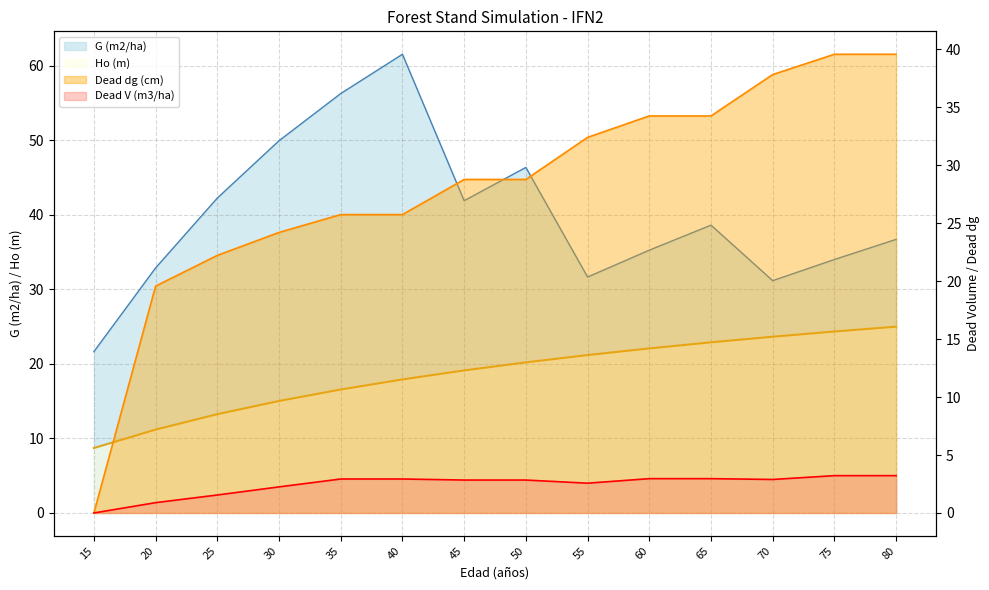

At 65, list the series in order from smallest to largest.

V_dead (m3/ha), Ho (m), dg_dead (cm), G (m2/ha)